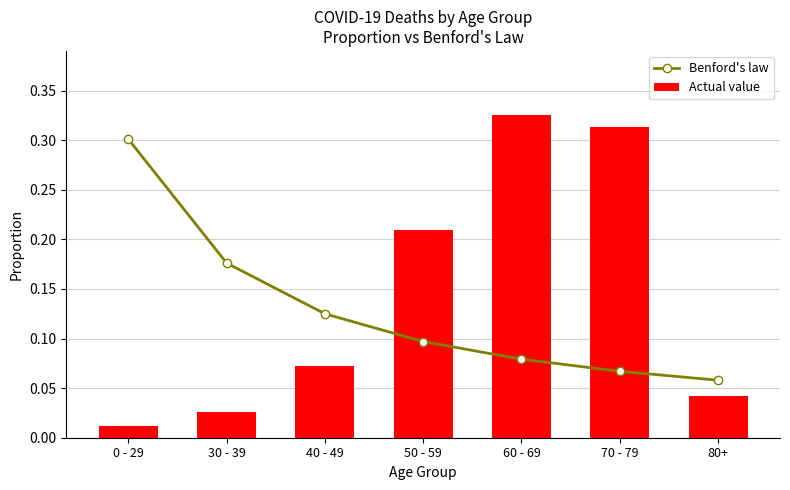

What are all the series names shown in the legend?

Benford's law, Actual value